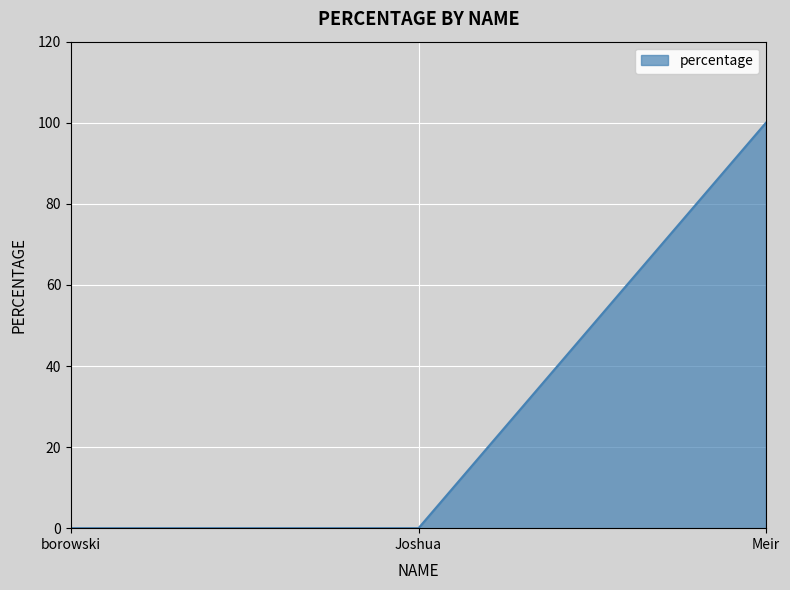

Which category has the highest value across all series?

Meir